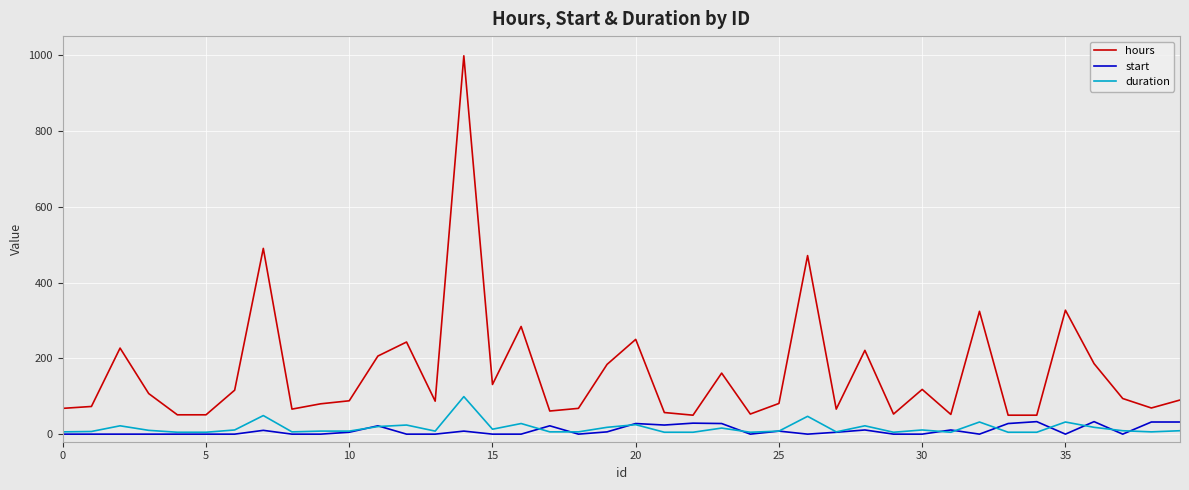

True or false: duration and hours cross at least once.

False